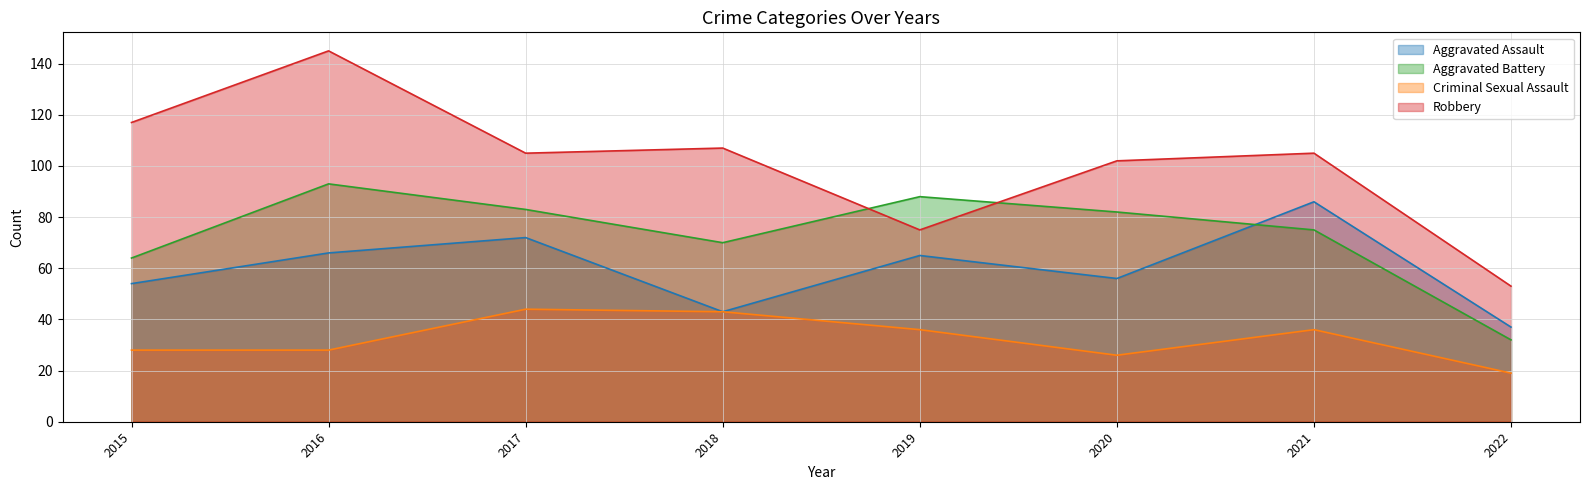

Count the number of categories in the chart.

8